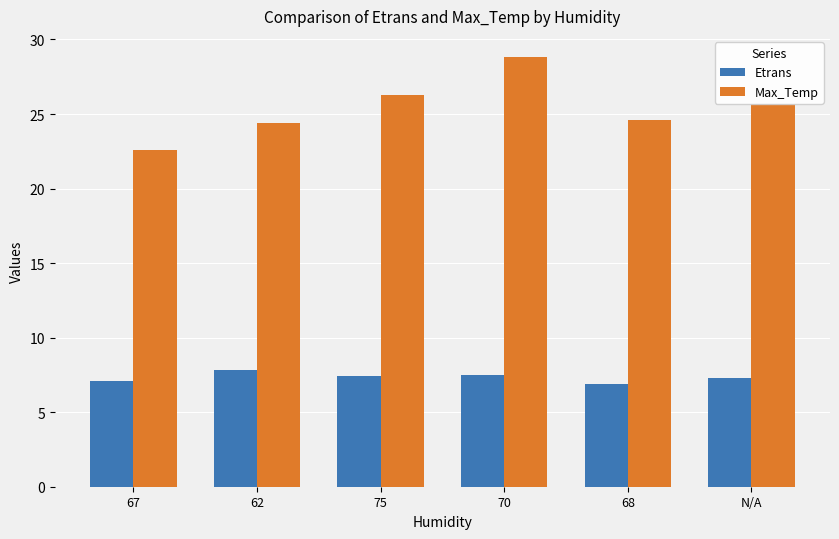

What is the sum of all Max_Temp values?

152.4